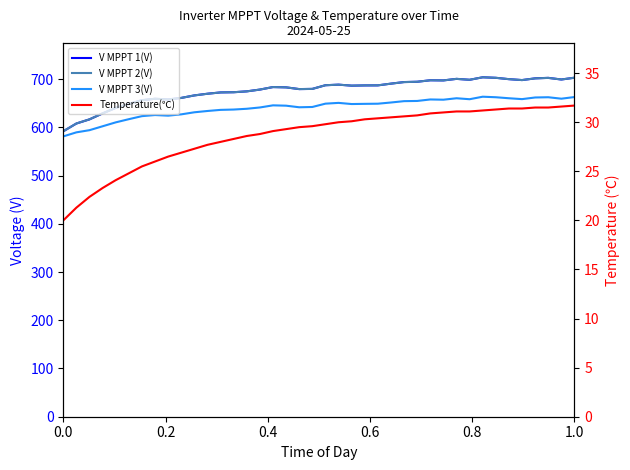

True or false: V MPPT 3(V) and V MPPT 2(V) intersect in this chart.

False